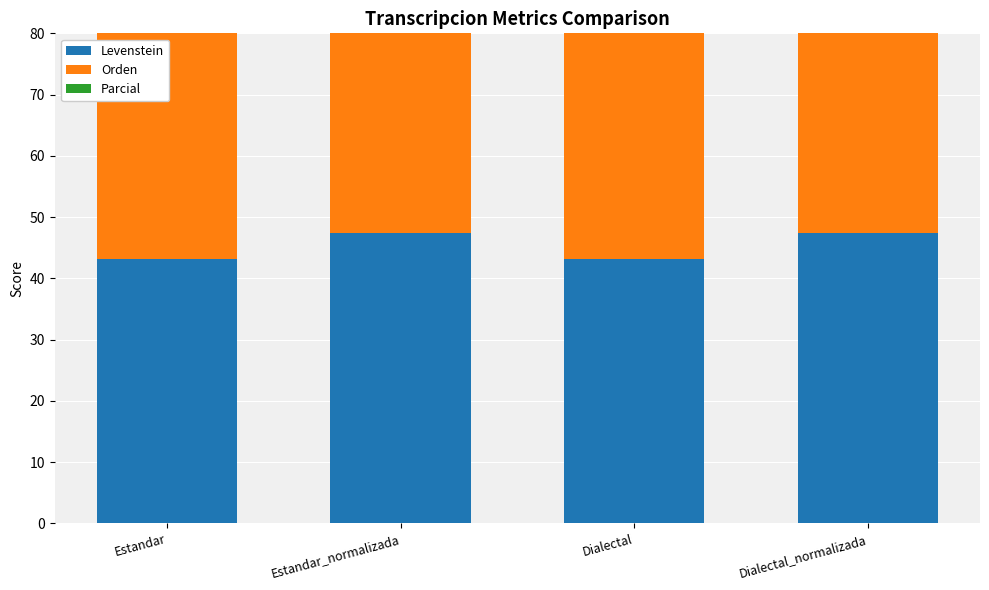

Rank the series by their maximum value, from lowest to highest.

Levenstein, Orden, Parcial